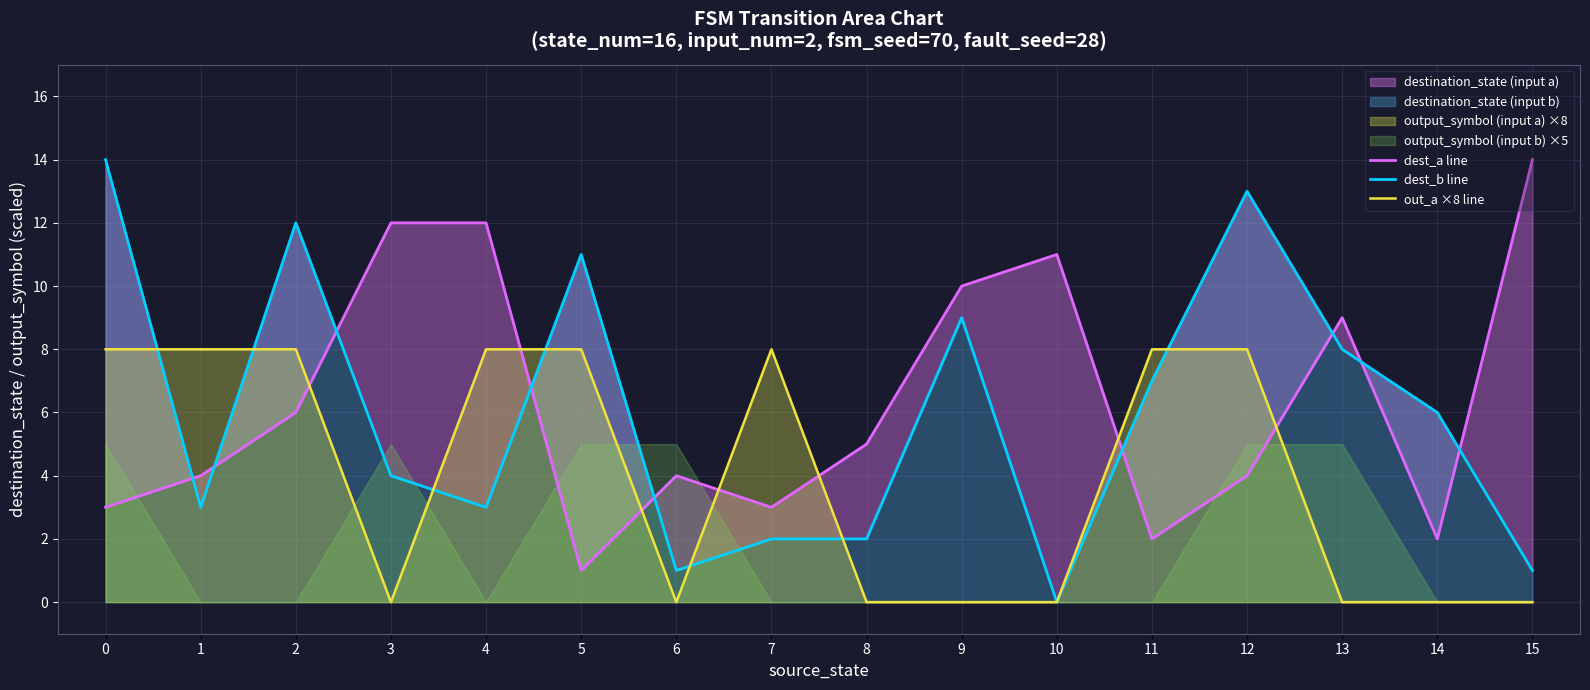

In out_a ×8 line, how many points are lower than both neighbors (excluding endpoints)?

2